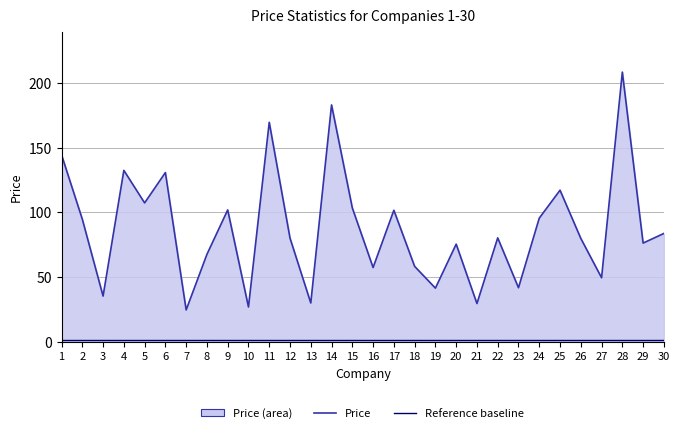

What is the value of the Reference baseline point at the 15th from the left?

1.2